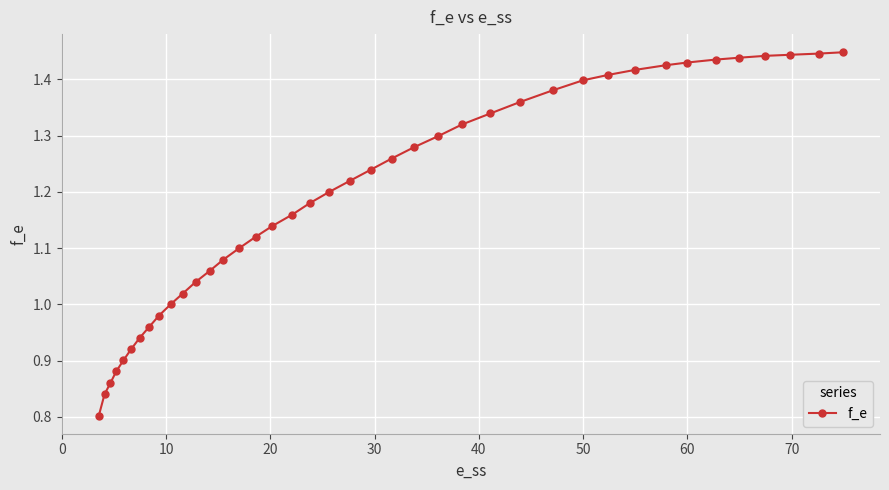

How many series are shown in this chart?

1